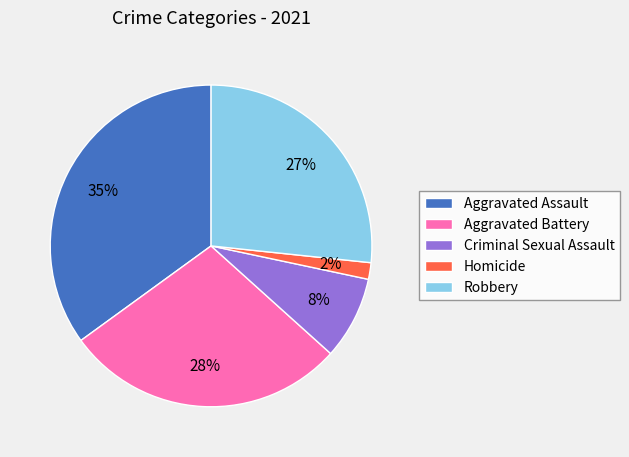

Is there a majority slice in this chart?

No